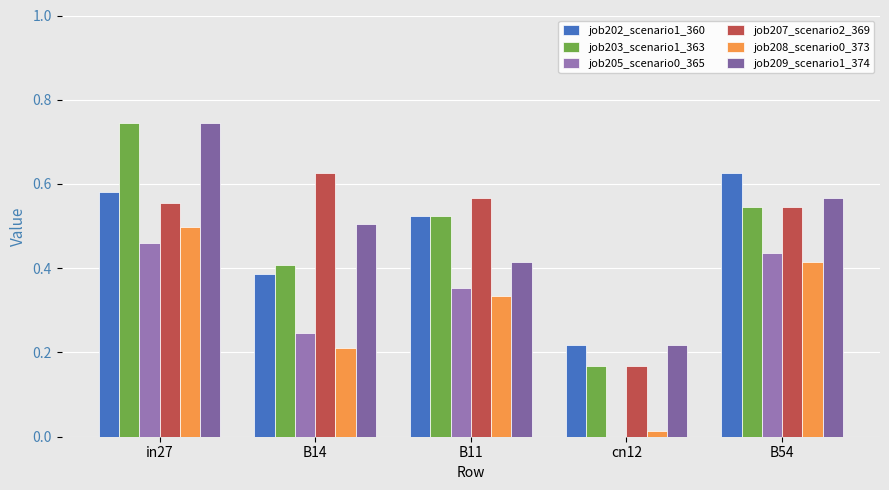

Rank the series by their maximum value, from lowest to highest.

job205_scenario0_365, job208_scenario0_373, job202_scenario1_360, job207_scenario2_369, job203_scenario1_363, job209_scenario1_374